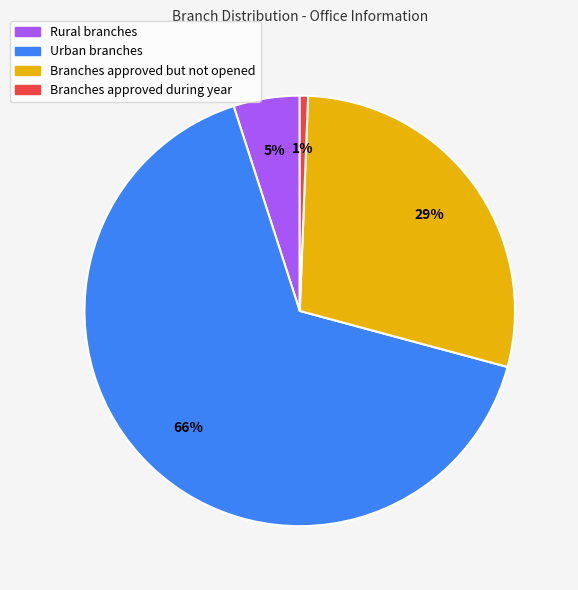

Rank the categories by value from highest to lowest.

Urban branches, Branches approved but not opened, Rural branches, Branches approved during year